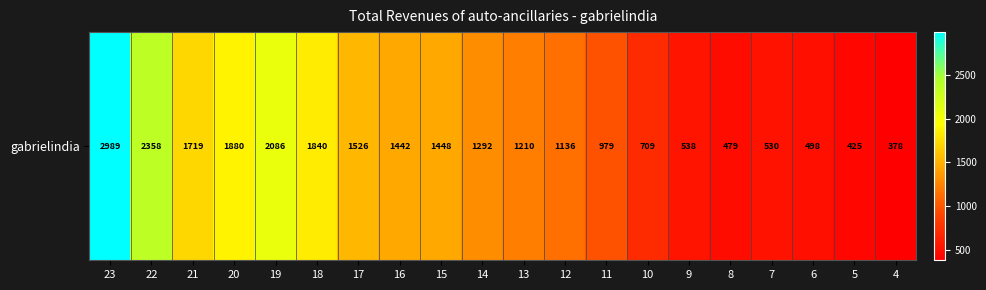

What is the change in value from 17 to 7?

-996.7